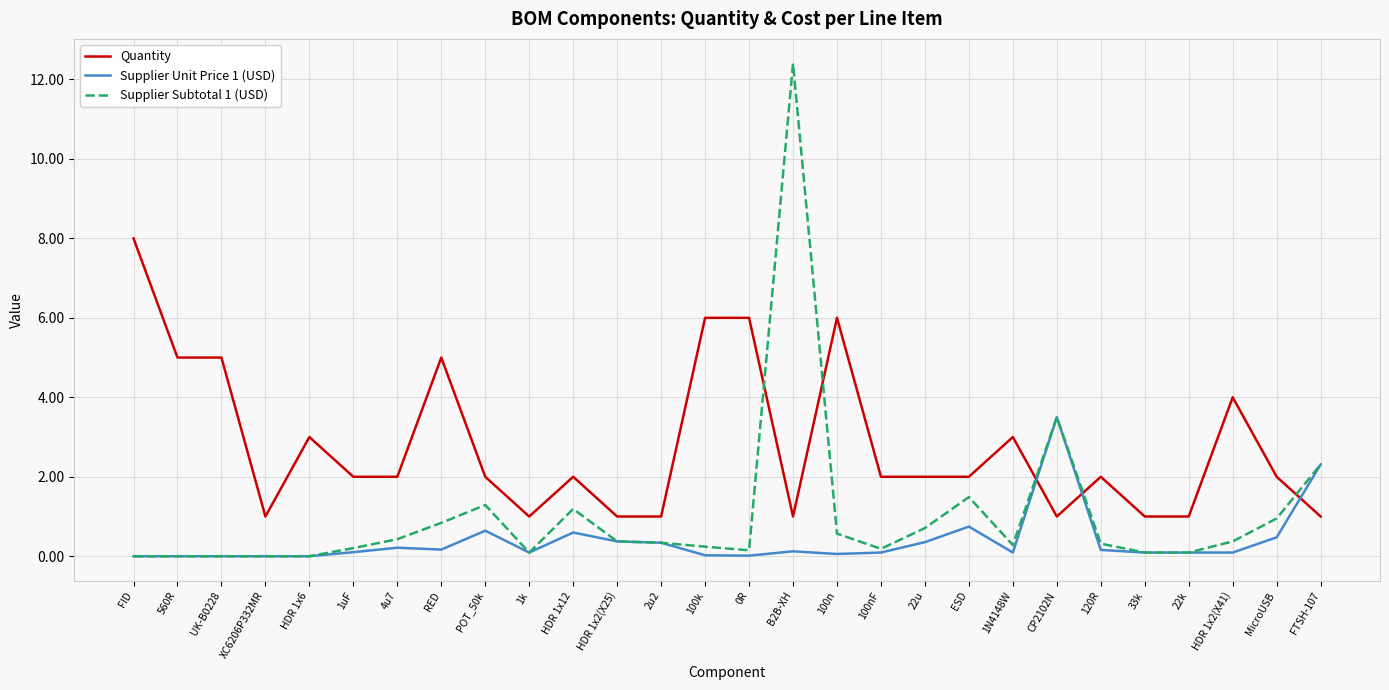

What is the difference between the second highest and second lowest values in the Supplier Subtotal 1 (USD) series?

3.5